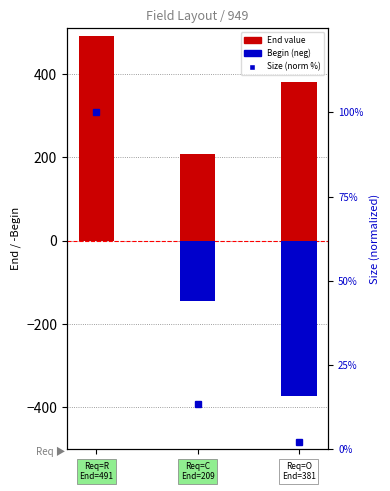

Which category has the highest value in the Begin series?

R